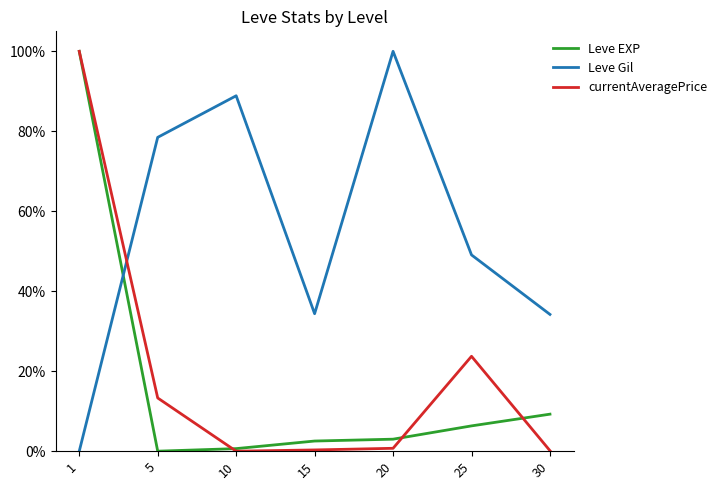

True or false: Leve EXP and currentAveragePrice intersect in this chart.

True